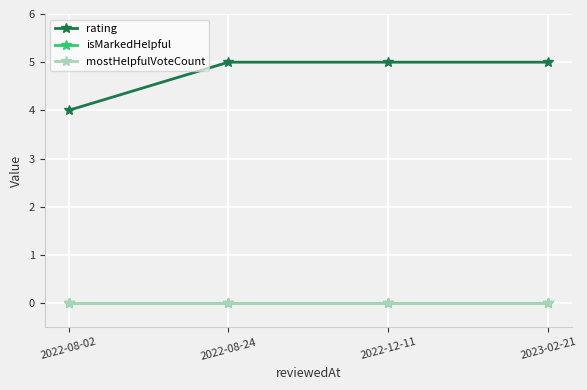

Which series has the largest range (max minus min)?

rating